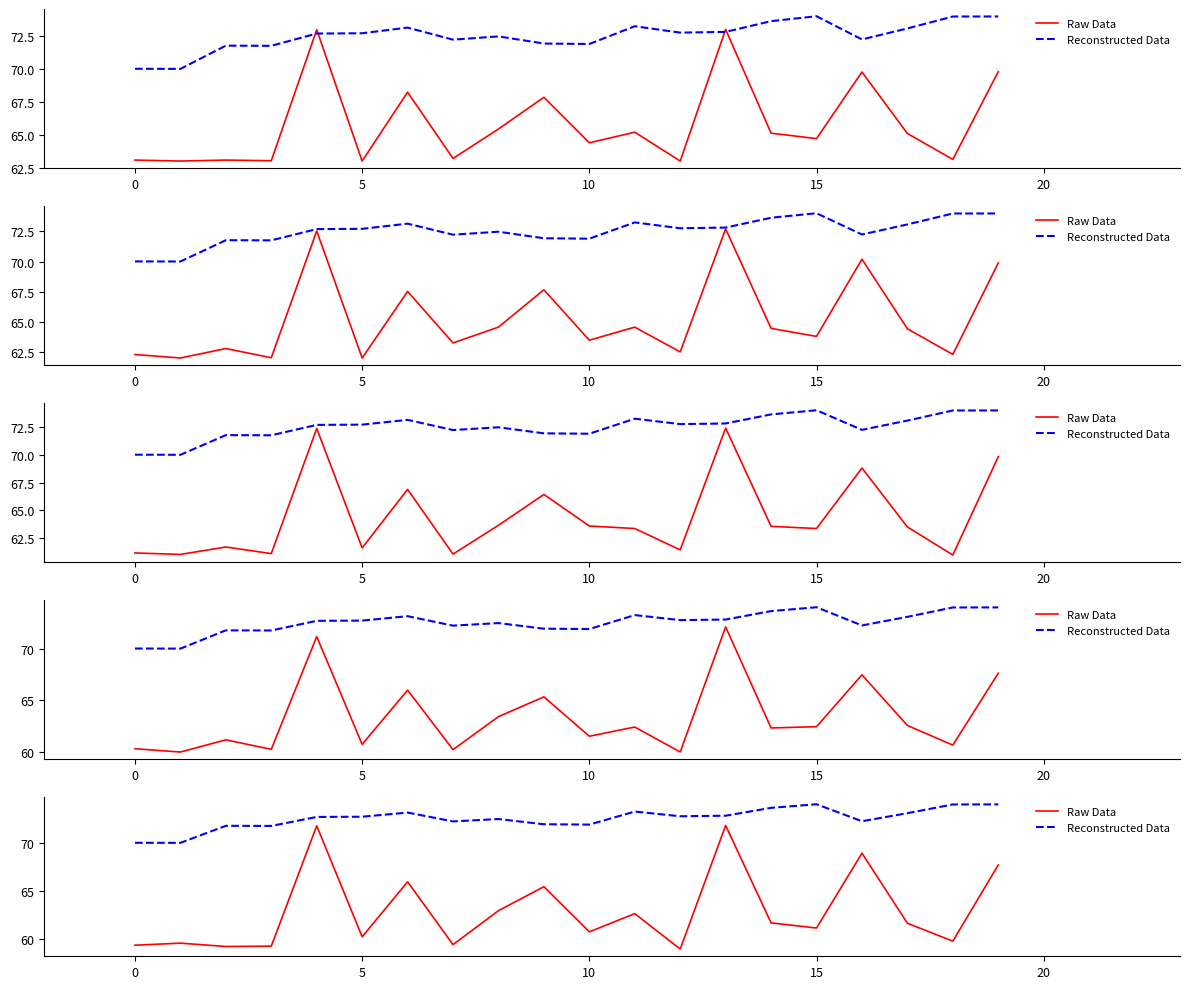

True or false: Raw Data and Reconstructed Data intersect in this chart.

False